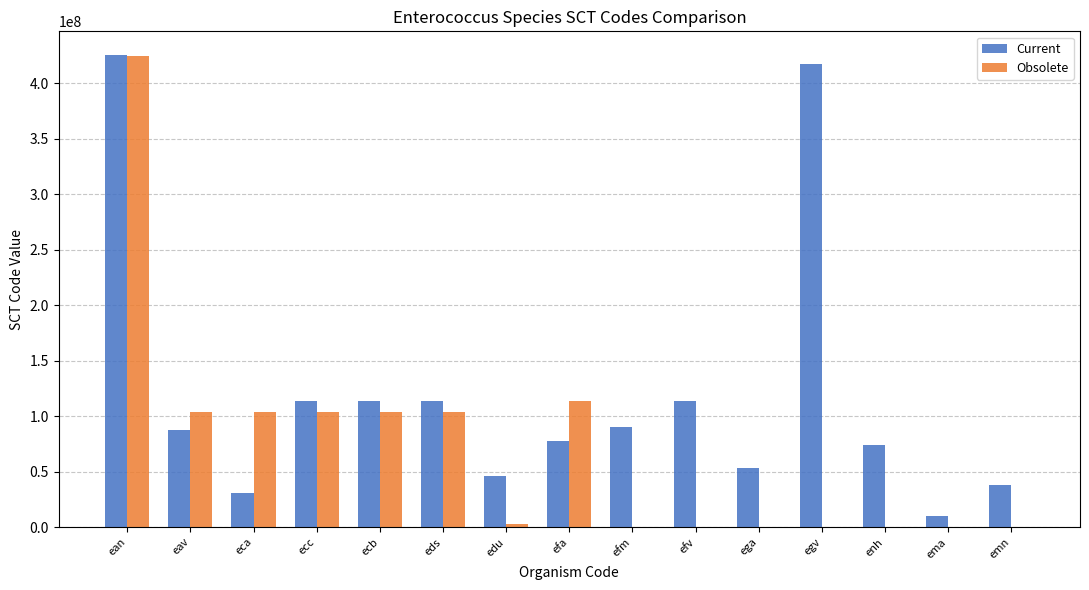

What is the greatest value displayed?

425342004